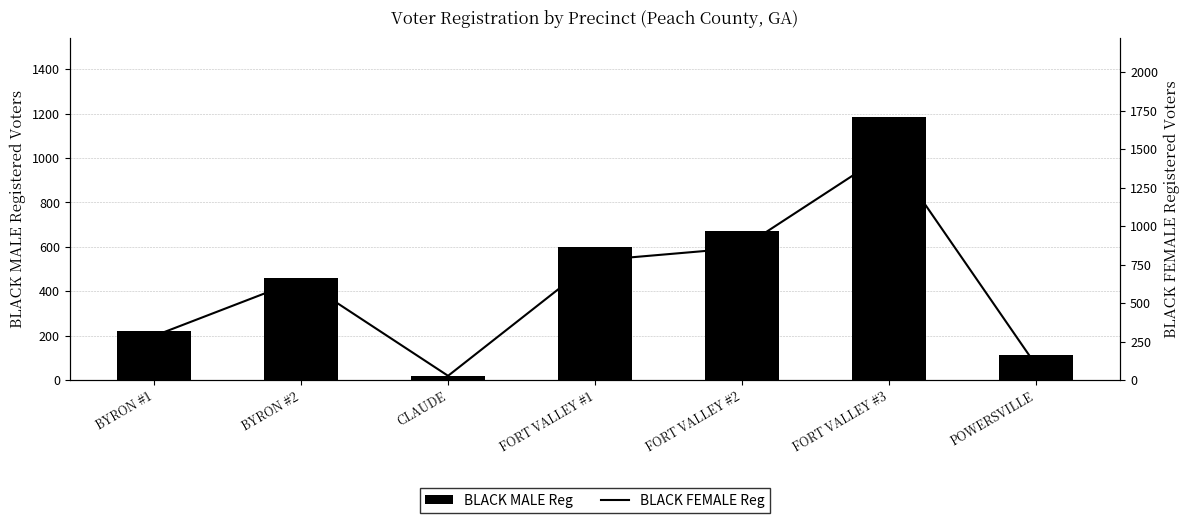

What is the maximum value shown in the chart?

1482